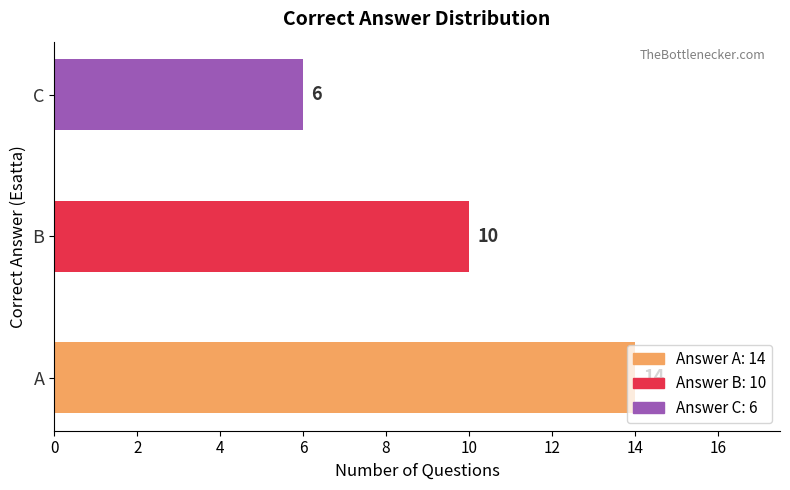

How many bars are there in total?

3